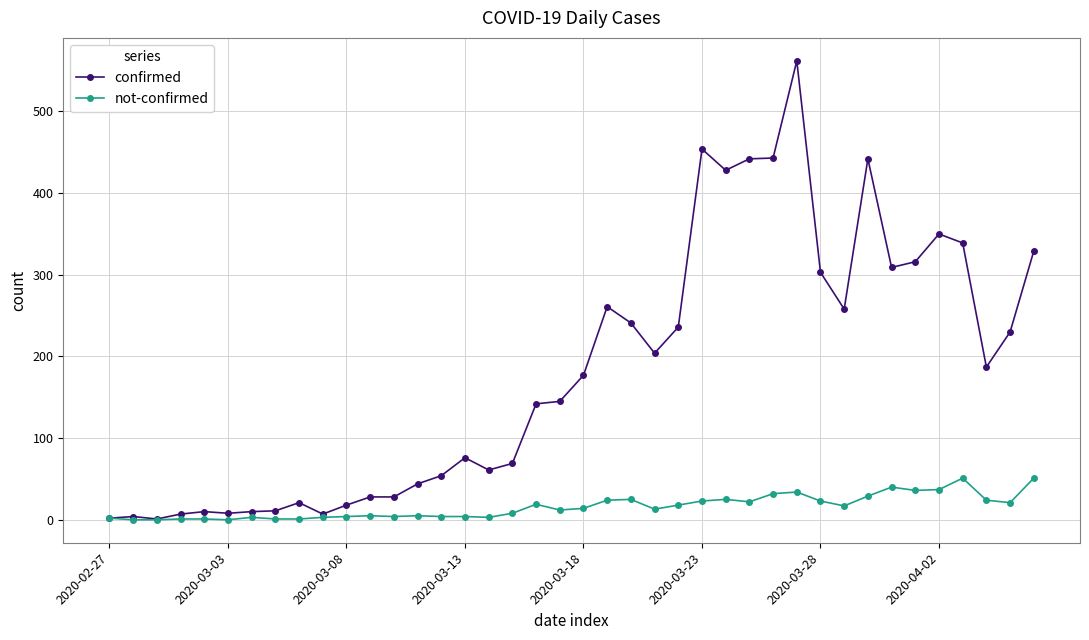

What is the greatest value displayed?

562